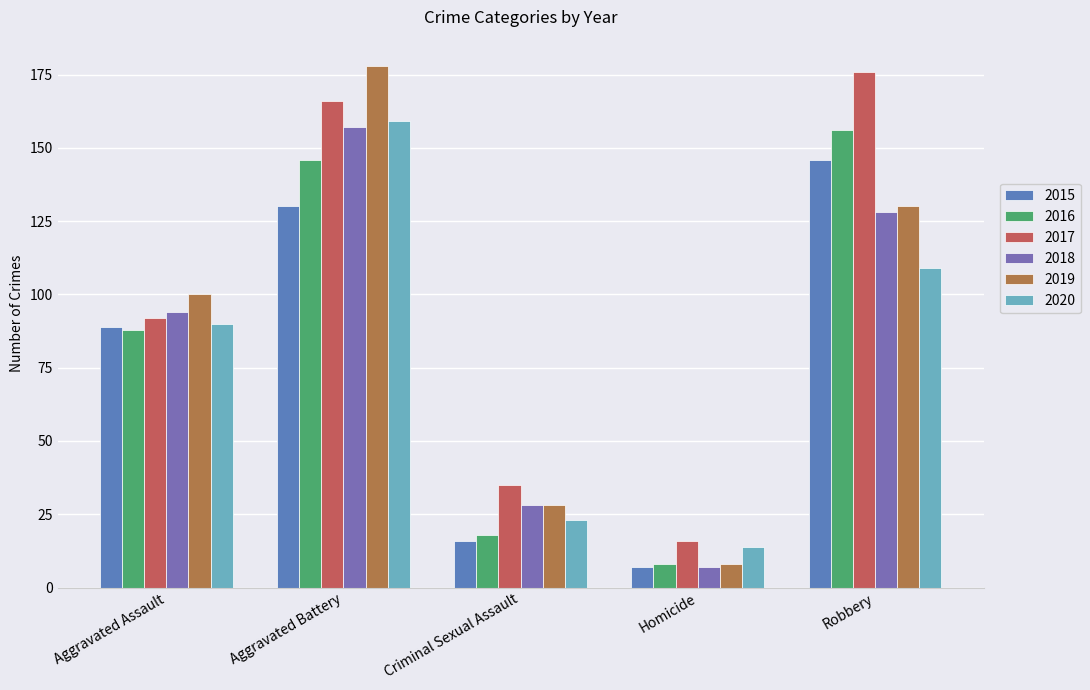

How many bars are there in each group?

6